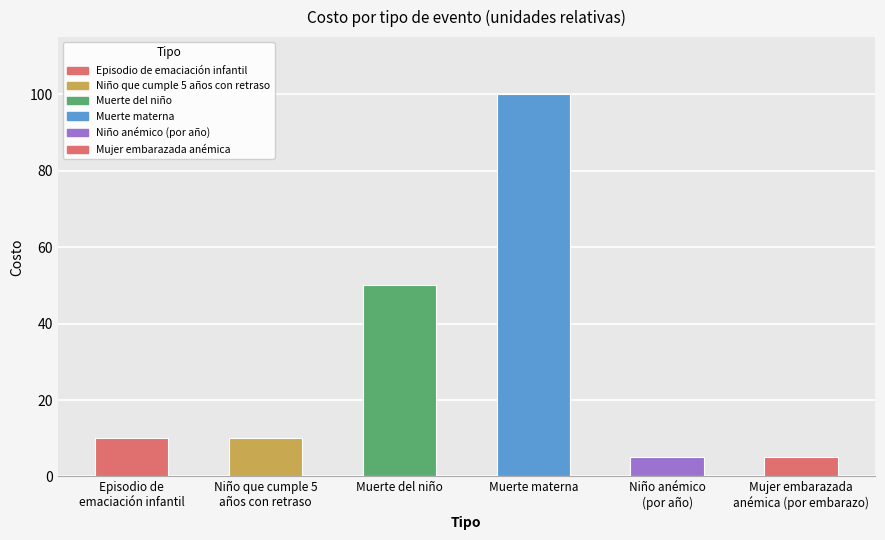

What is the value of the 1st bar from the left?

10